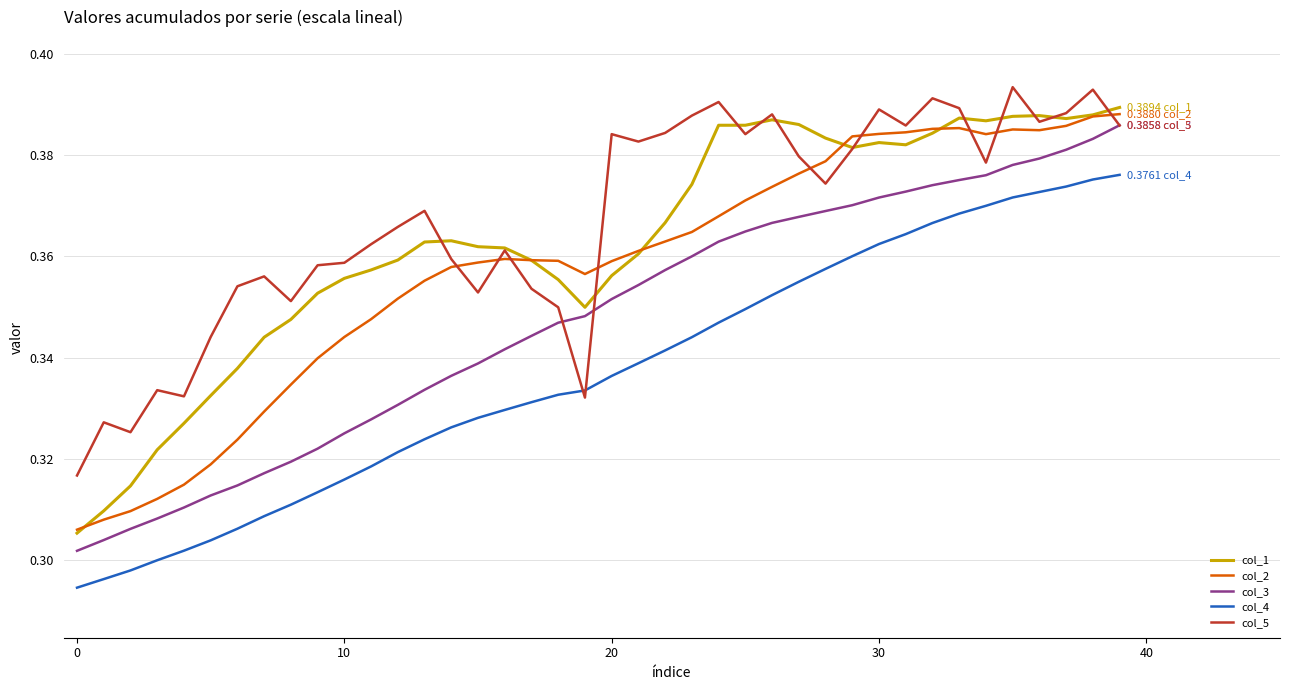

What is the difference between the maximum and minimum values in the col_4 series?

0.1